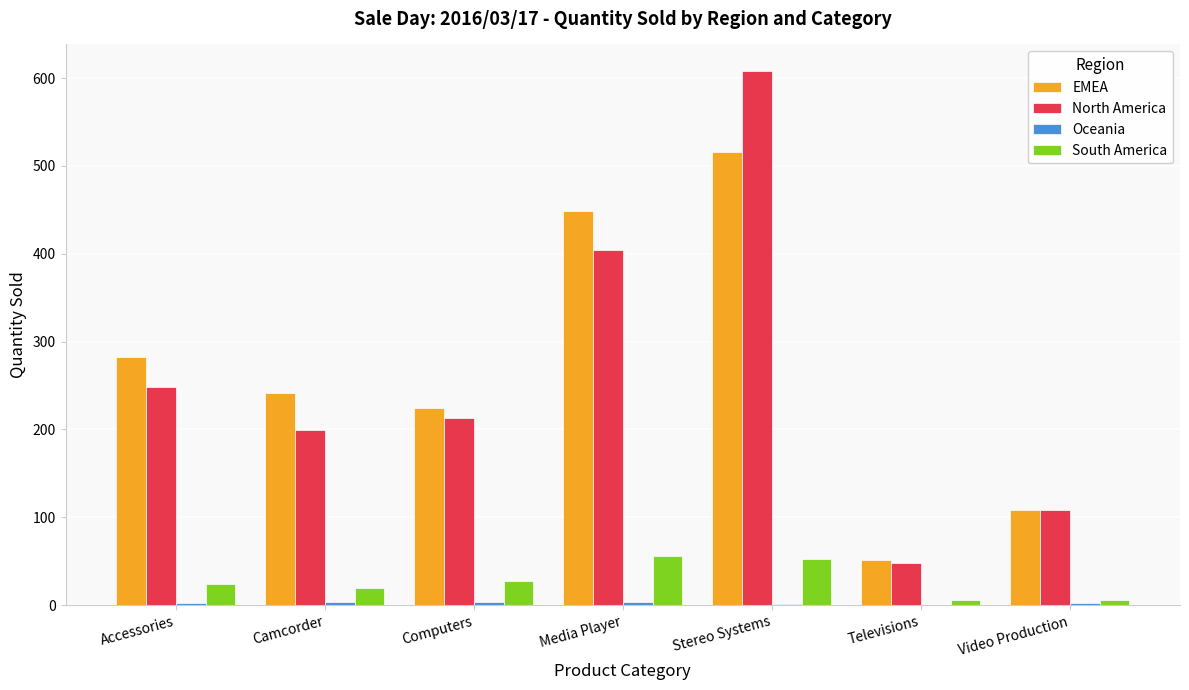

True or false: North America has a value of 77 at Televisions.

False